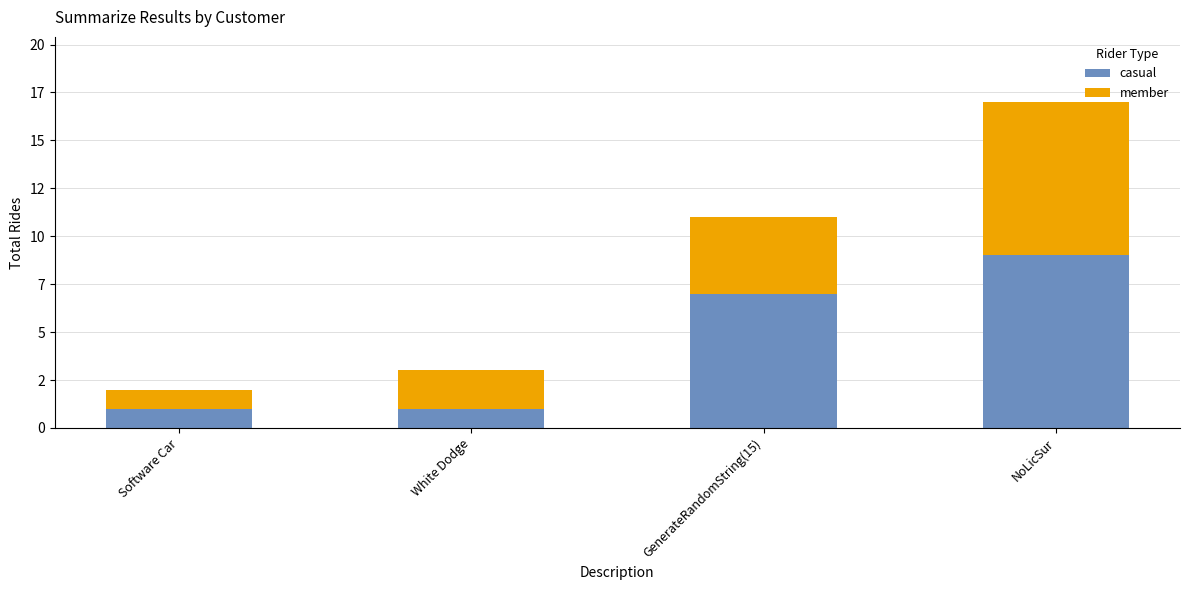

What is the sum of all member values?

15